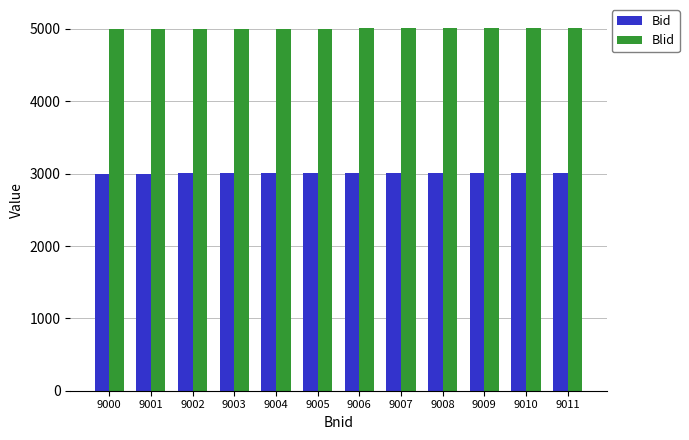

What is the value of the Blid bar at the 5th from the left?

5004